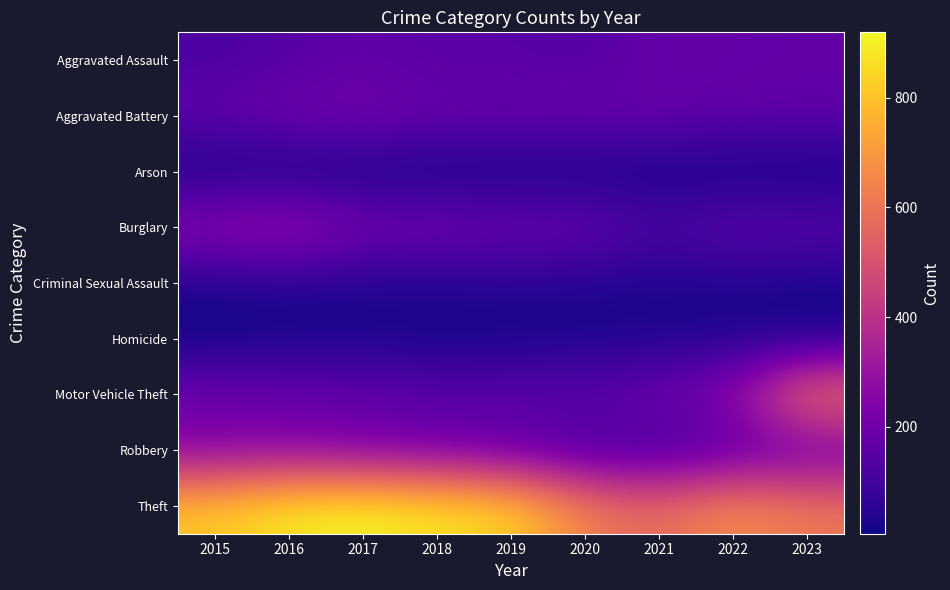

What is the difference between the highest and lowest values at 2018?

868